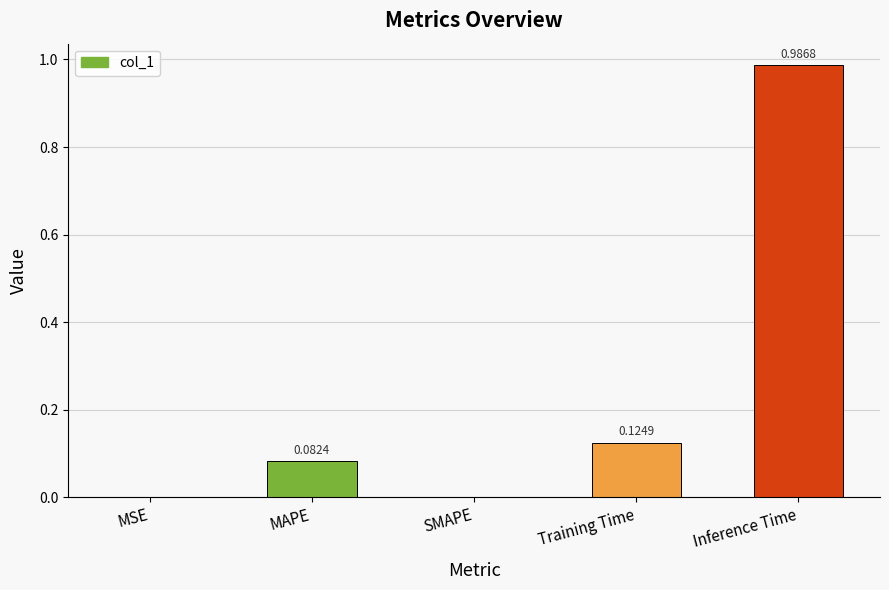

The value at SMAPE is 0.6. True or false?

False